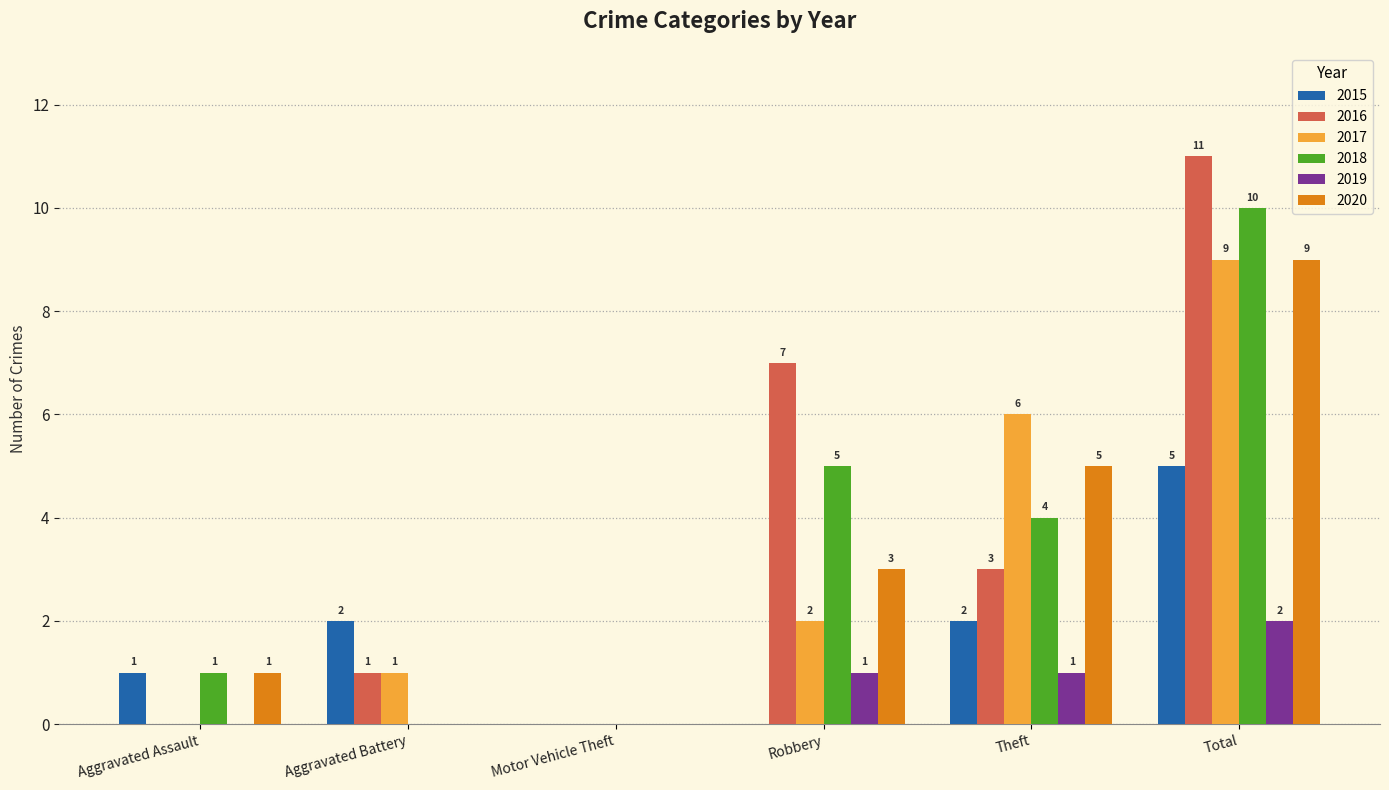

Are the bars horizontal?

No